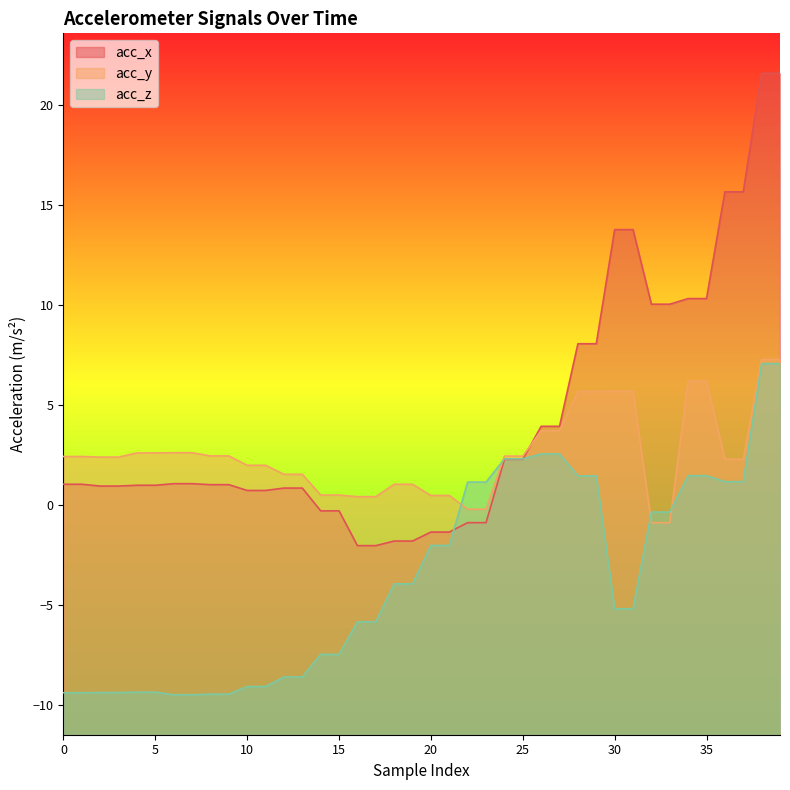

How many data points in acc_z are less than -3?

22